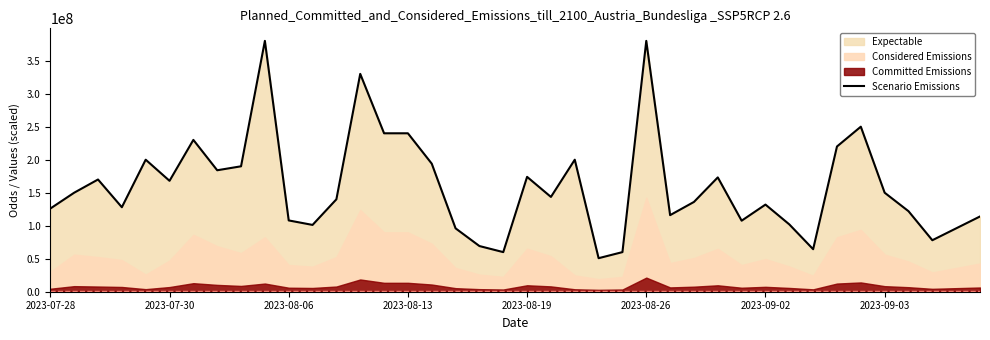

What is the lowest value of the Scenario Emissions series?

50800000.0